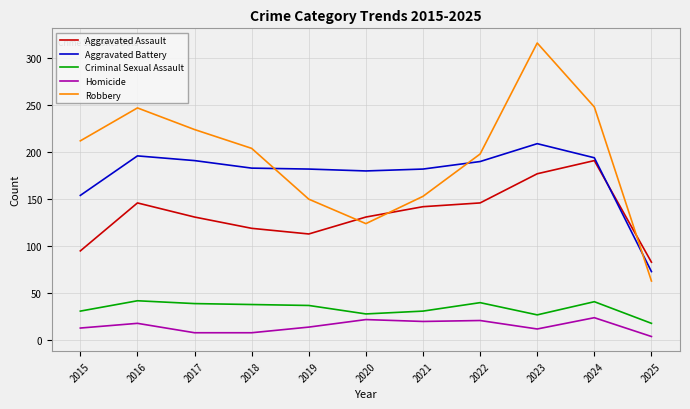

List the series in order of their peak value, highest first.

Robbery, Aggravated Battery, Aggravated Assault, Criminal Sexual Assault, Homicide